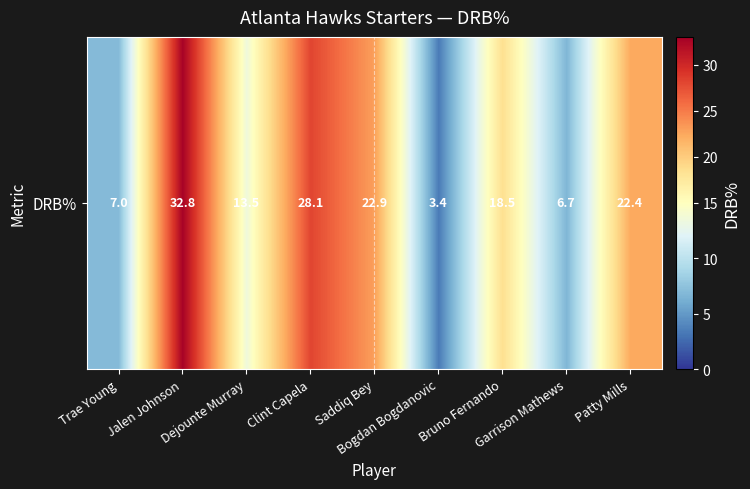

What is the change in value from Saddiq Bey to Garrison Mathews?

-16.2